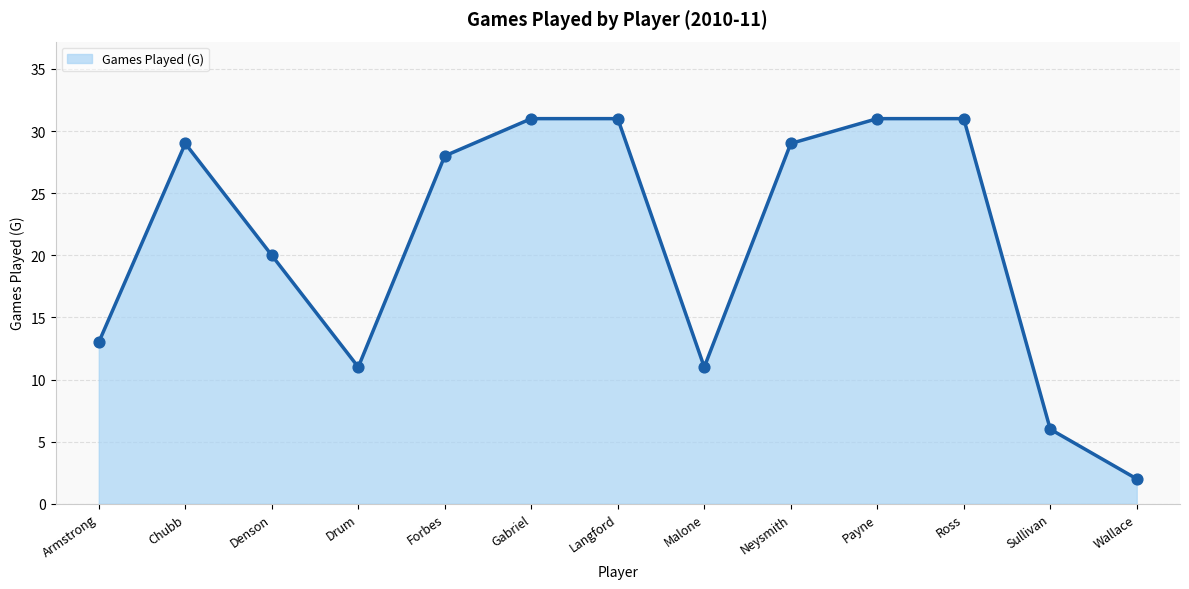

Between Armstrong and Neysmith, which is larger?

Neysmith